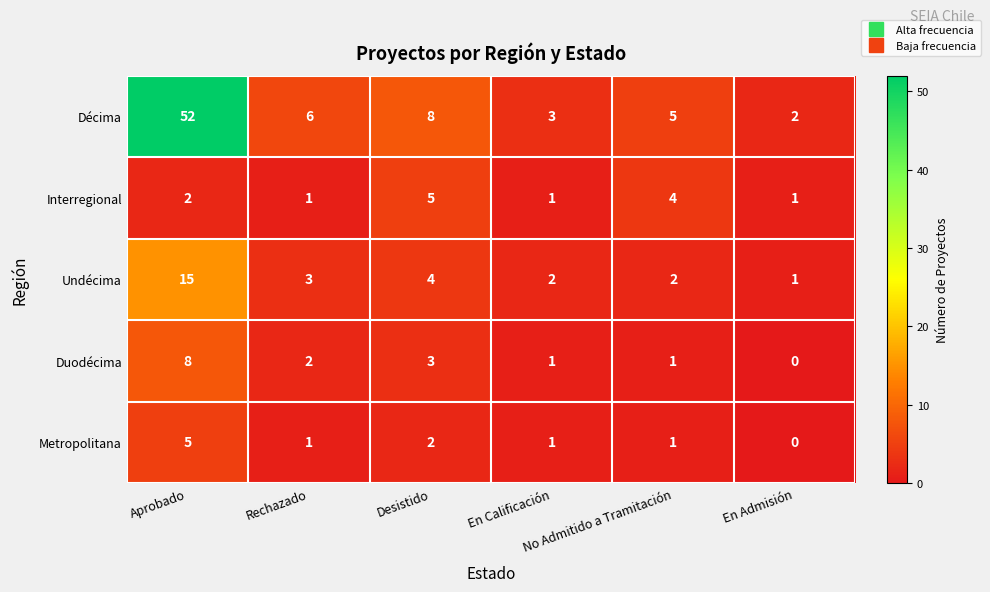

Which series has the largest total across all categories?

Décima